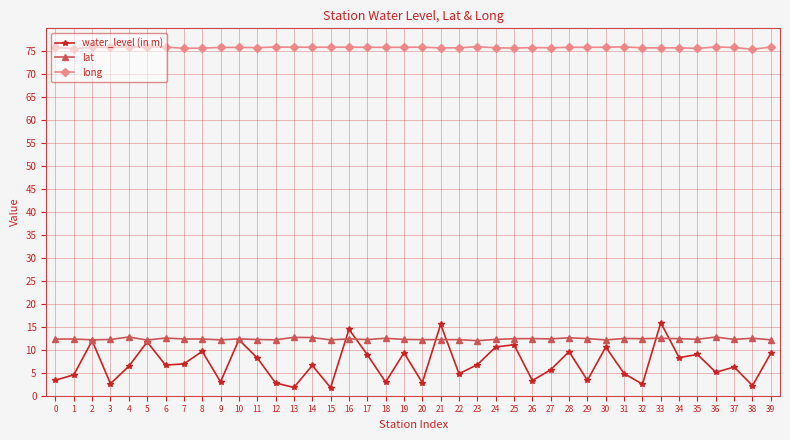

Rank the series at 38 from highest to lowest value.

long, lat, water_level (in m)